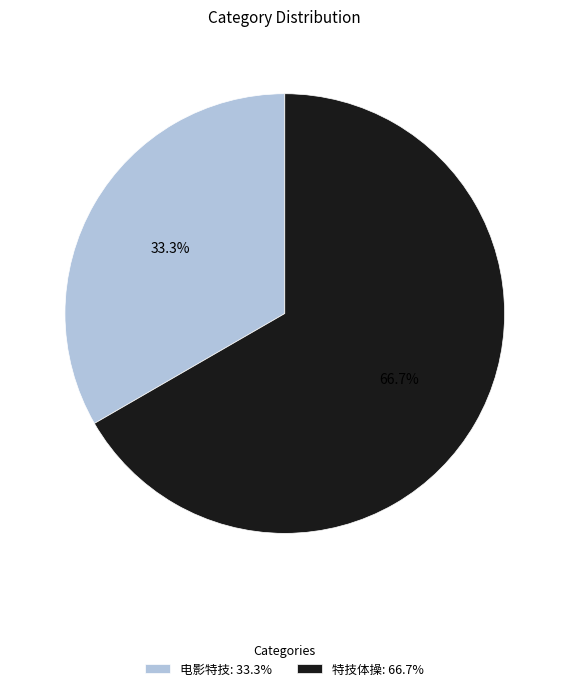

To the nearest percent, what portion does 特技体操 represent?

67%